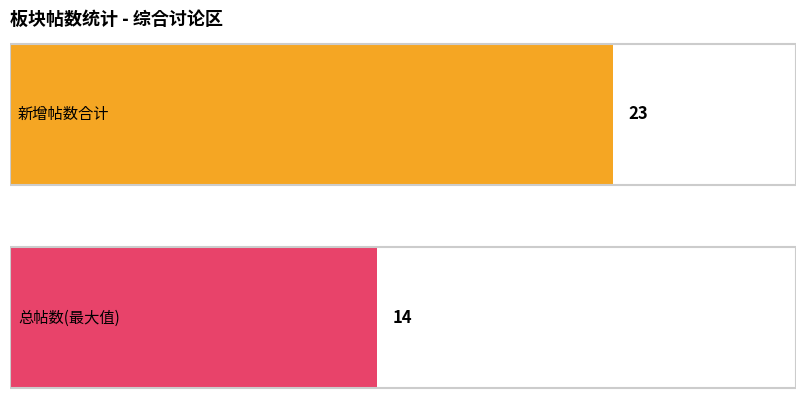

How many bars are there in each group?

2